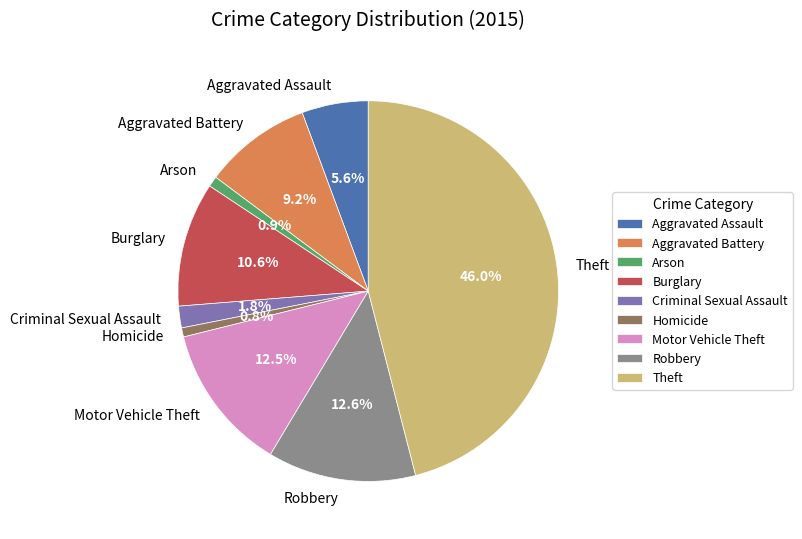

To the nearest percent, what portion does Robbery represent?

13%